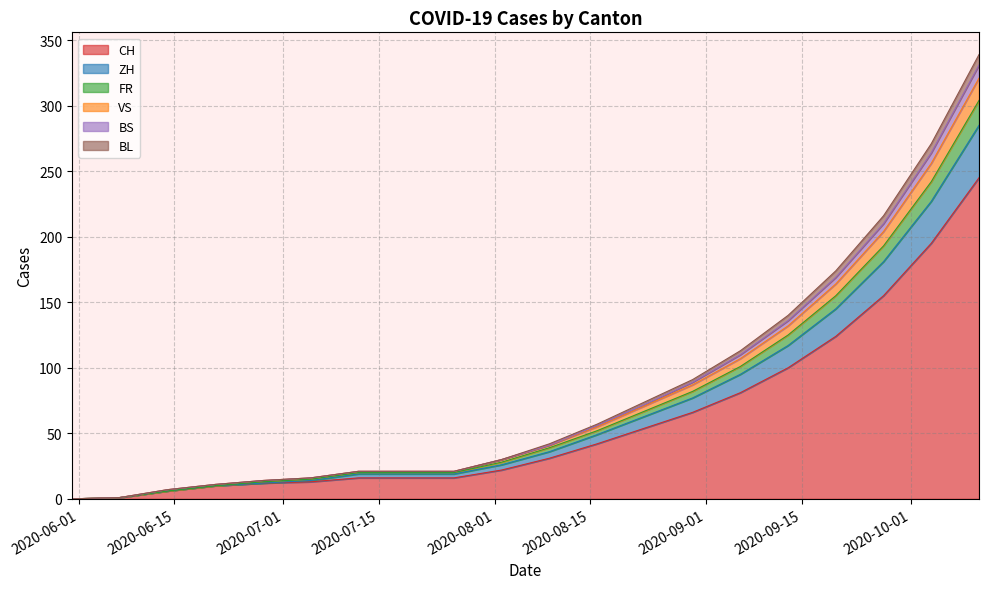

What is the maximum value for CH?

245